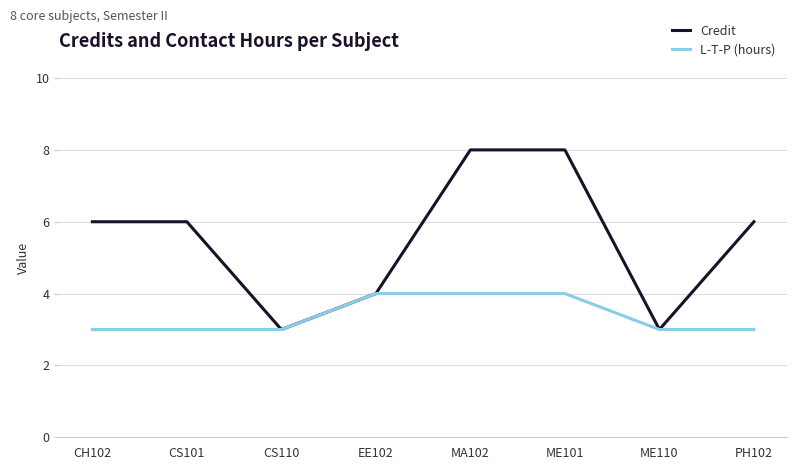

What are all the series names shown in the legend?

Credit, L-T-P (hours)